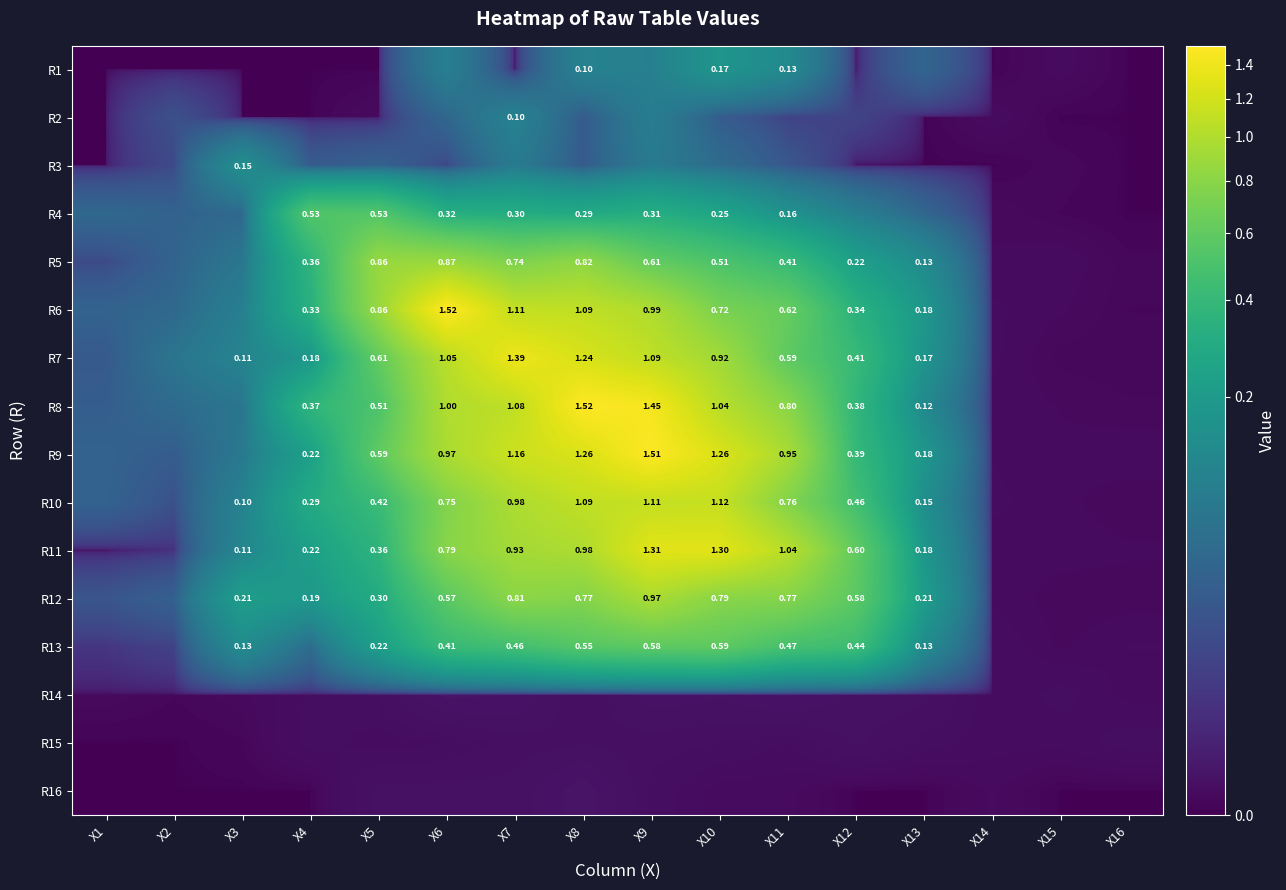

What is the sum of all R8 values?

8.4